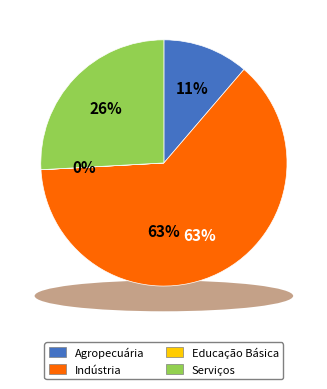

How many slices are in this pie chart?

4